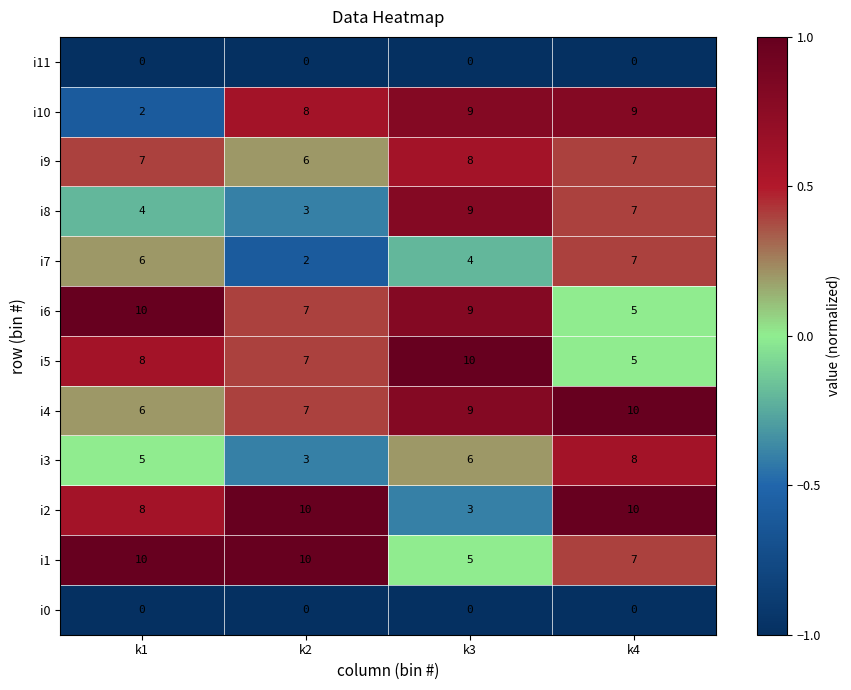

Read the i10 value at k3.

9